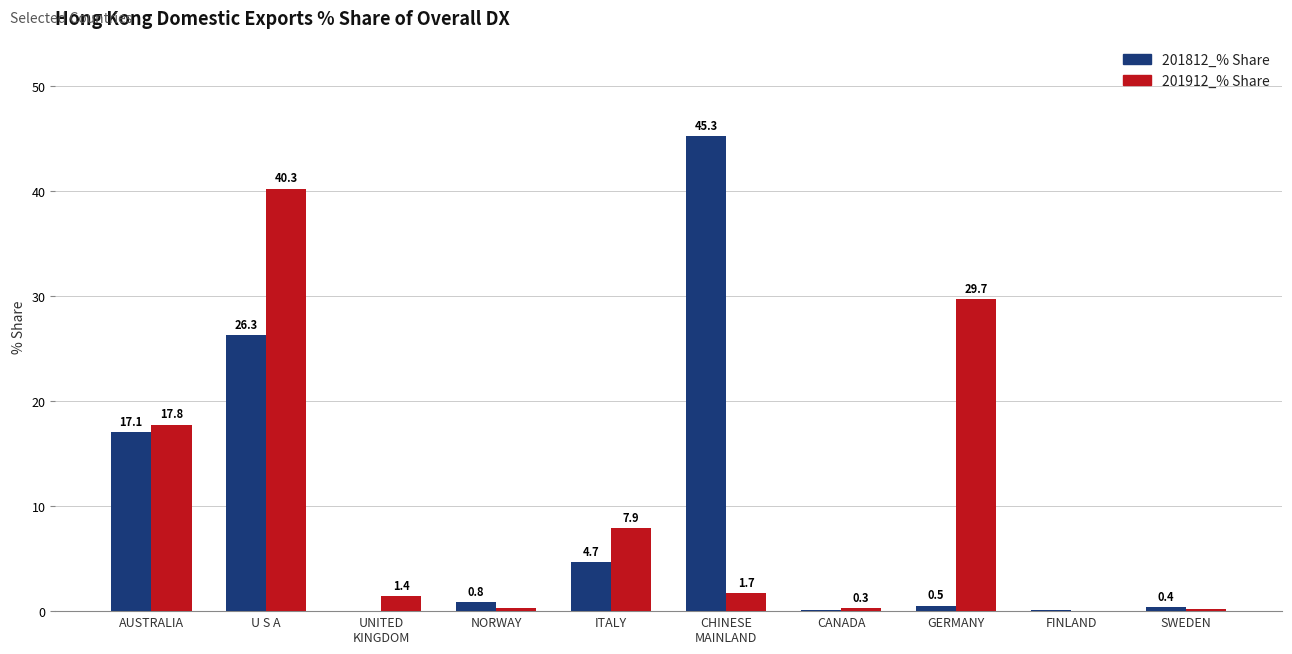

Is it true that 201812_% Share equals 0.5 at GERMANY?

True